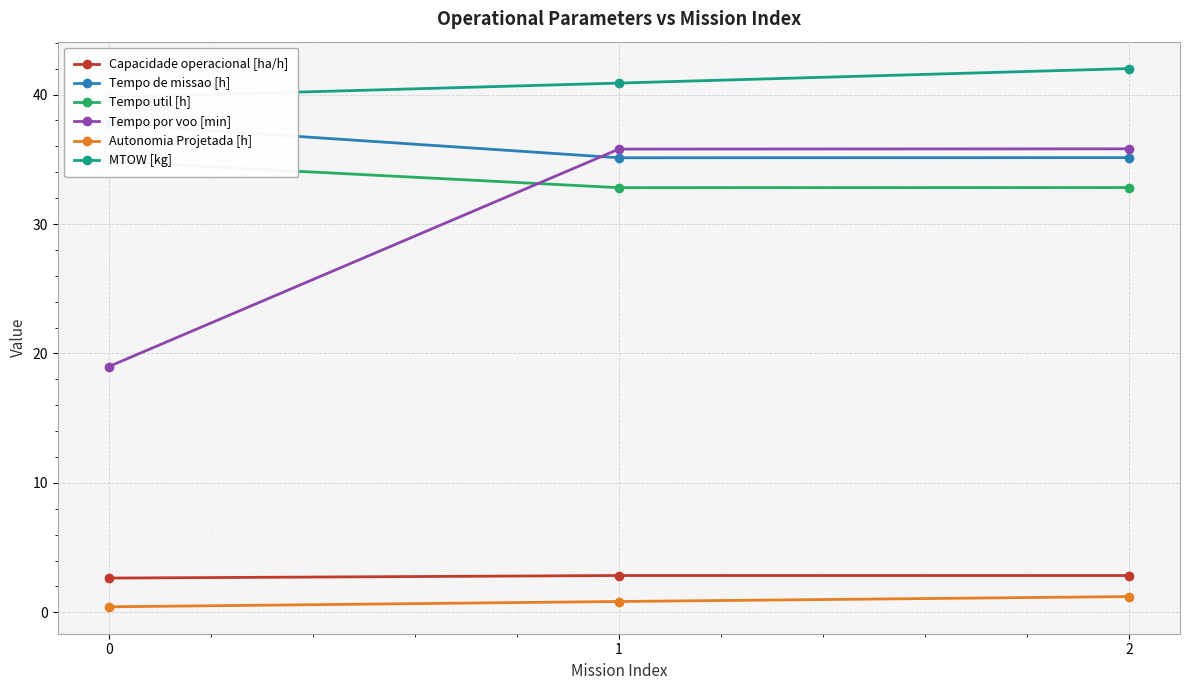

What is the average value of the Tempo por voo [min] series?

30.2